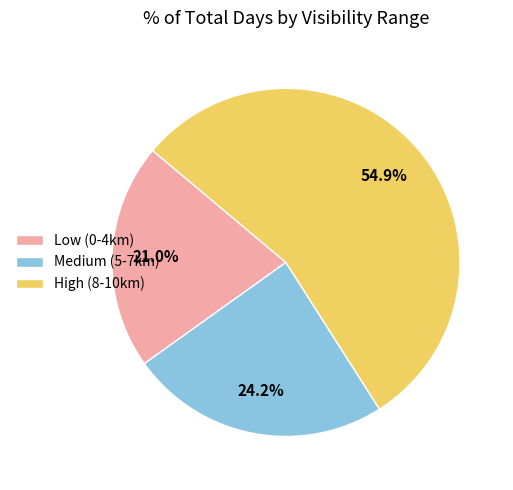

What is the majority slice?

High (8-10km)